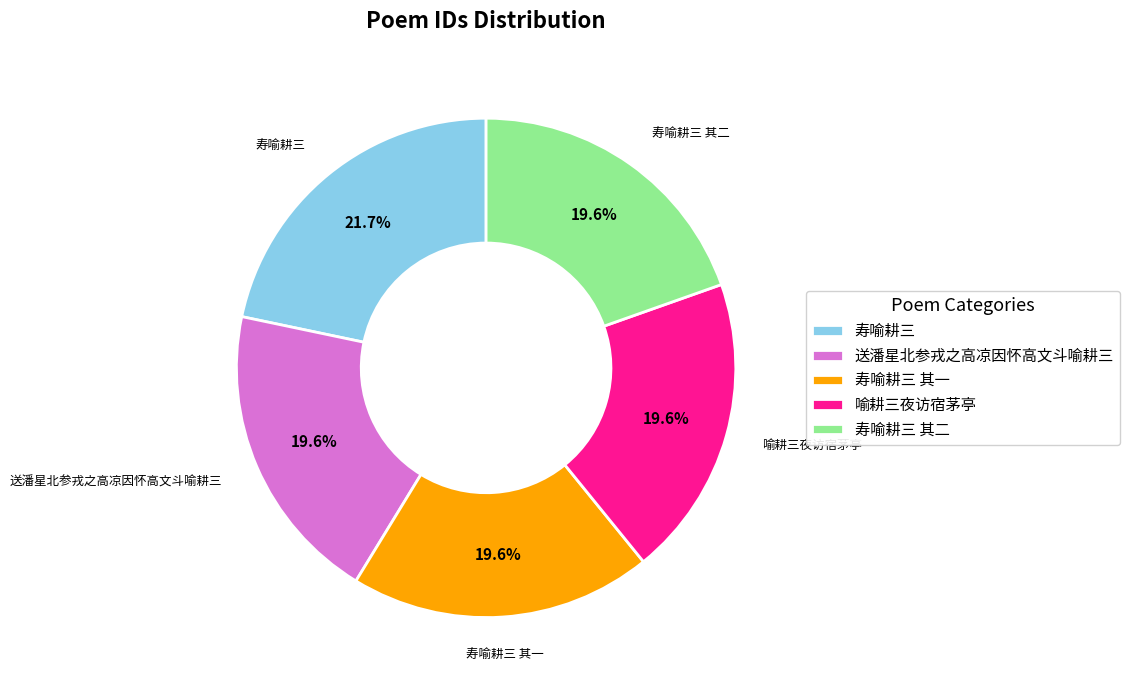

Does 寿喻耕三 其二 account for over 50% of the chart?

No